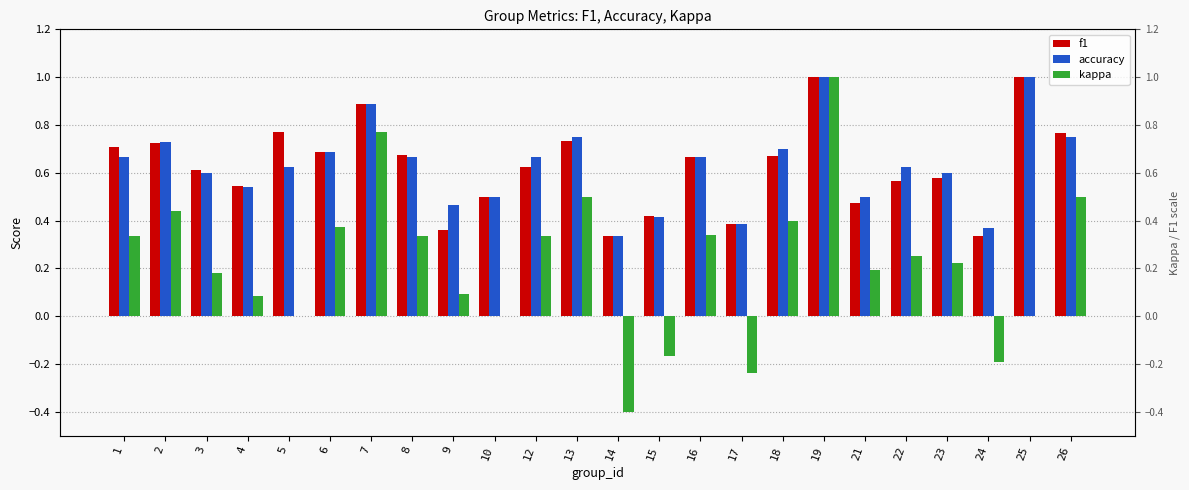

How many groups of bars are there?

24